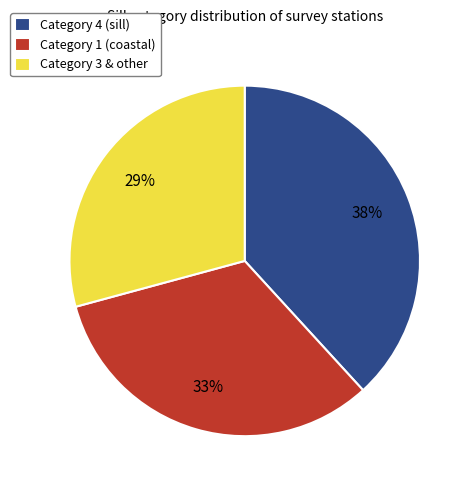

How many slices are in this pie chart?

3